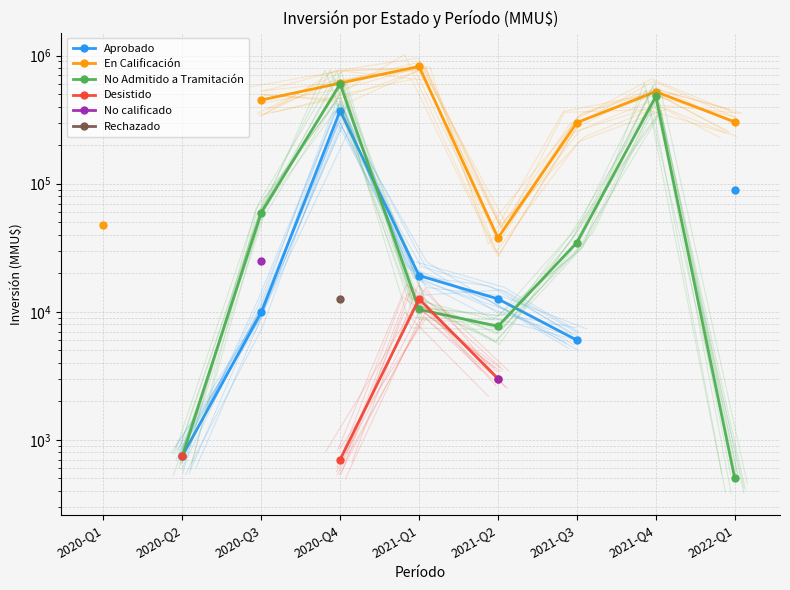

What are all the series names shown in the legend?

Aprobado, En Calificación, No Admitido a Tramitación, Desistido, No calificado, Rechazado